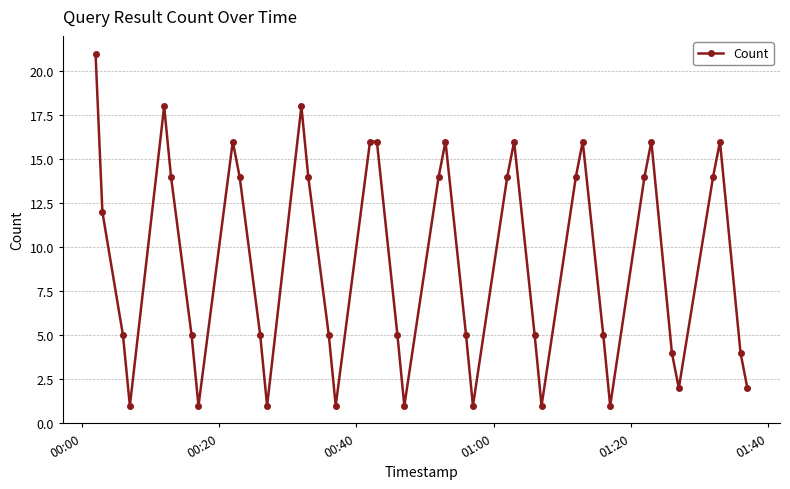

How many points are lower than both their immediate neighbors (excluding endpoints)?

9